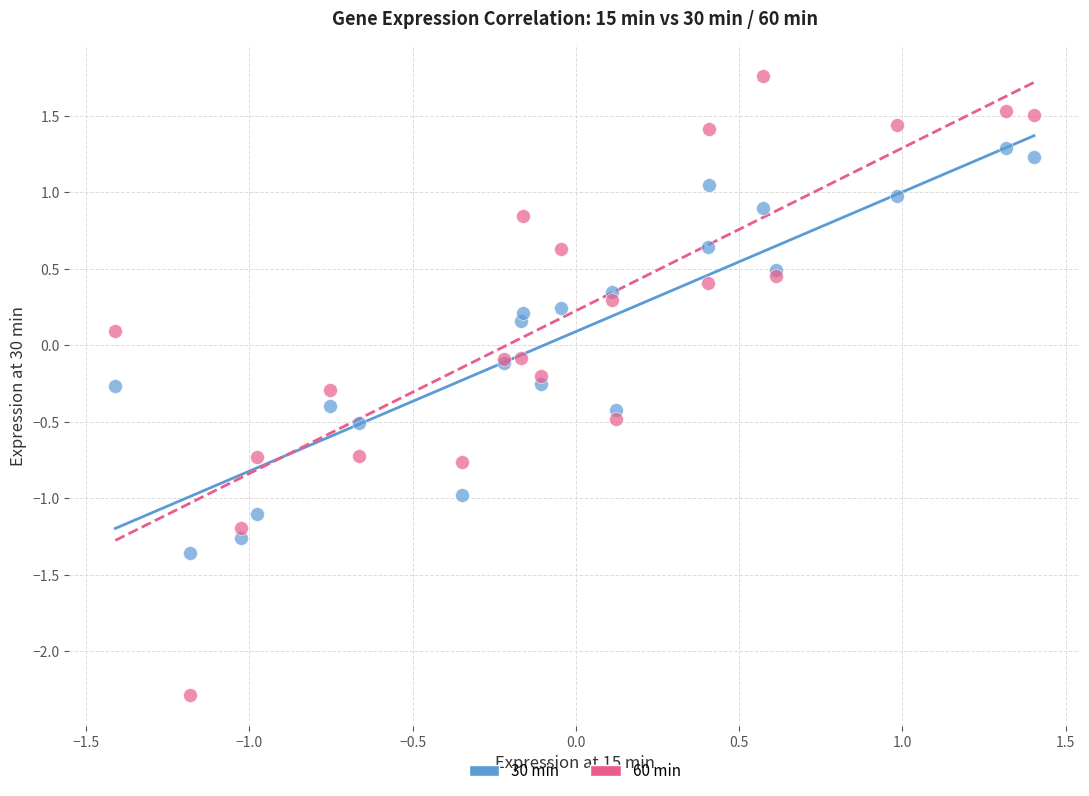

Which series contains the highest Y value?

60 min